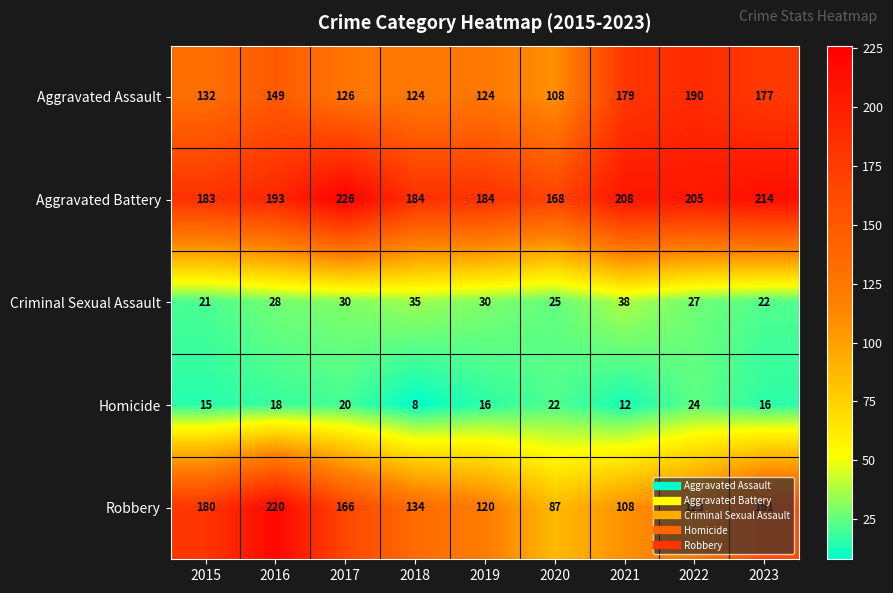

How many series are shown in this chart?

5